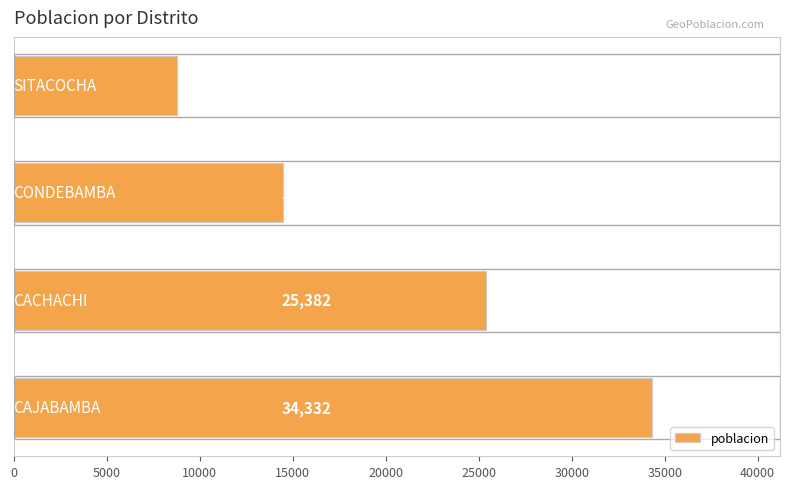

Count the values in the range 14477 to 34332.

3